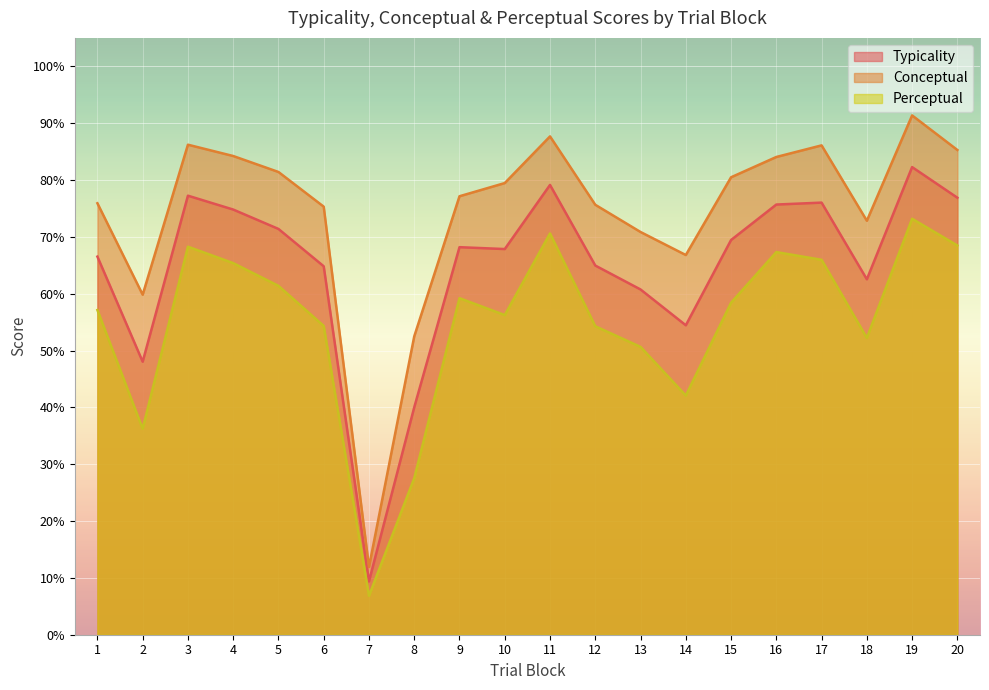

True or false: conceptual and typicality intersect in this chart.

False